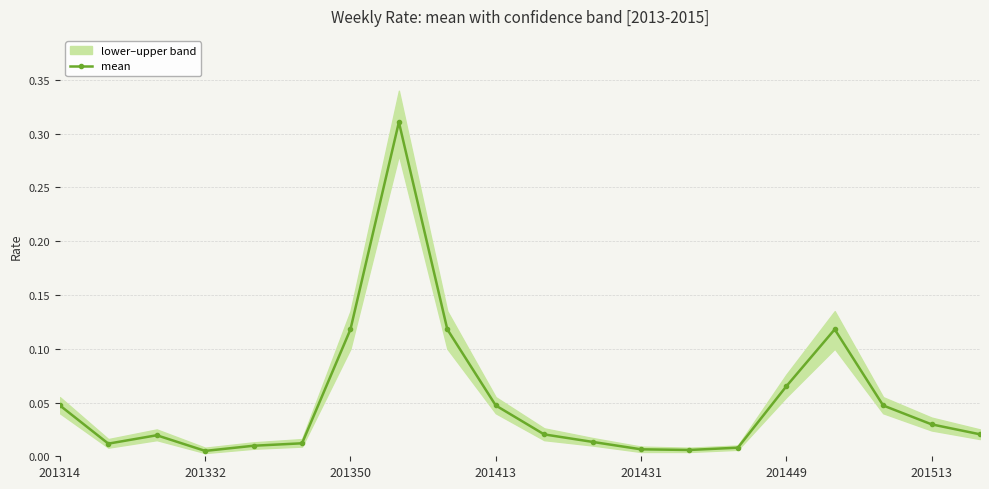

Is it true that the value at 19 is 0.0?

False